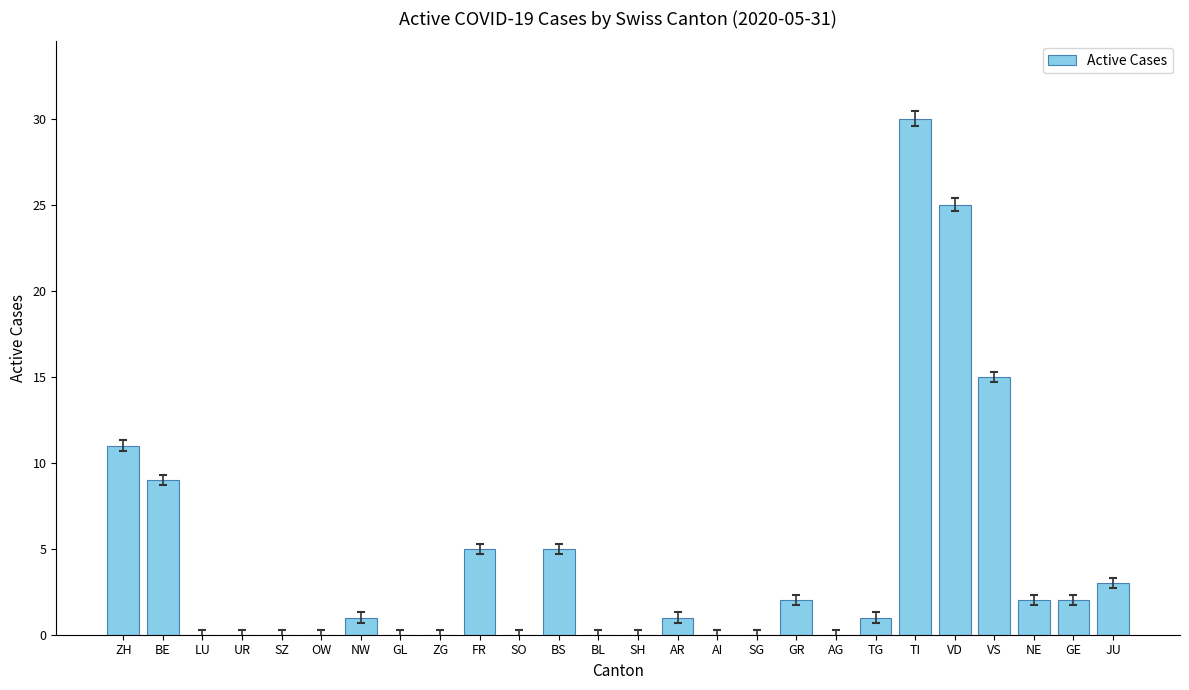

True or false: the data shows 5 at BS.

True